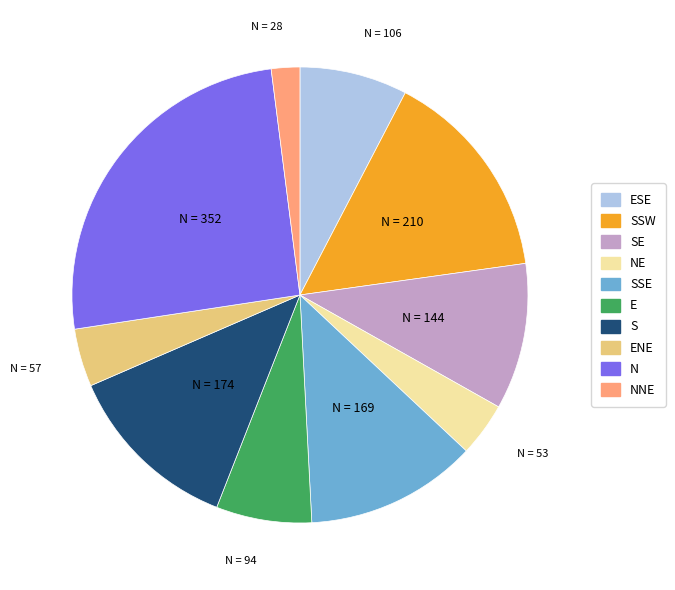

Is there any slice that represents more than half of the pie?

No